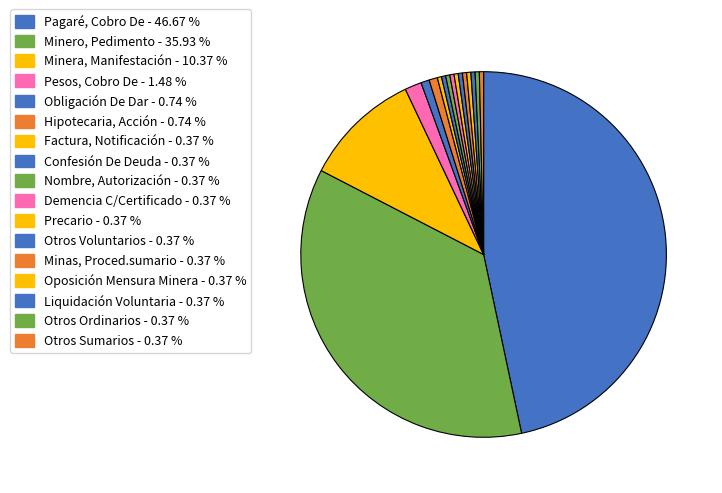

Does Precario account for over 50% of the chart?

No